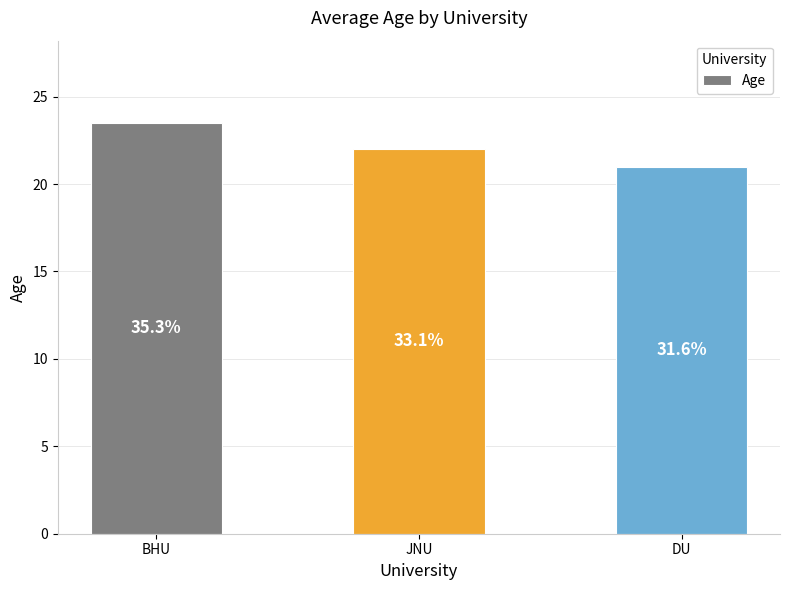

At which category does the chart reach its peak across all series?

BHU